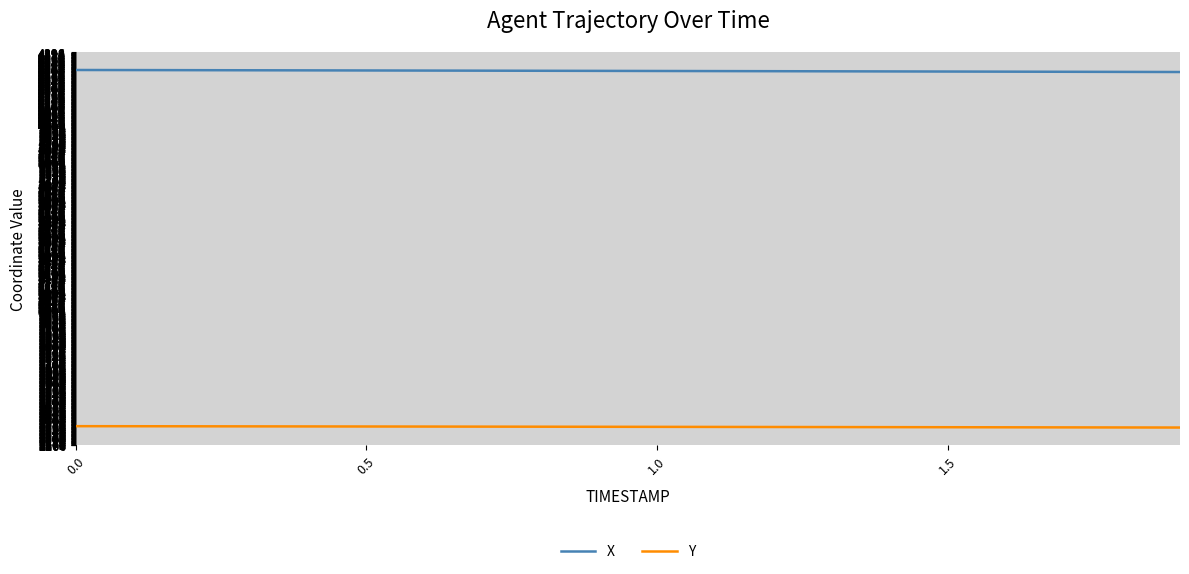

List the series in order of their peak value, highest first.

X, Y